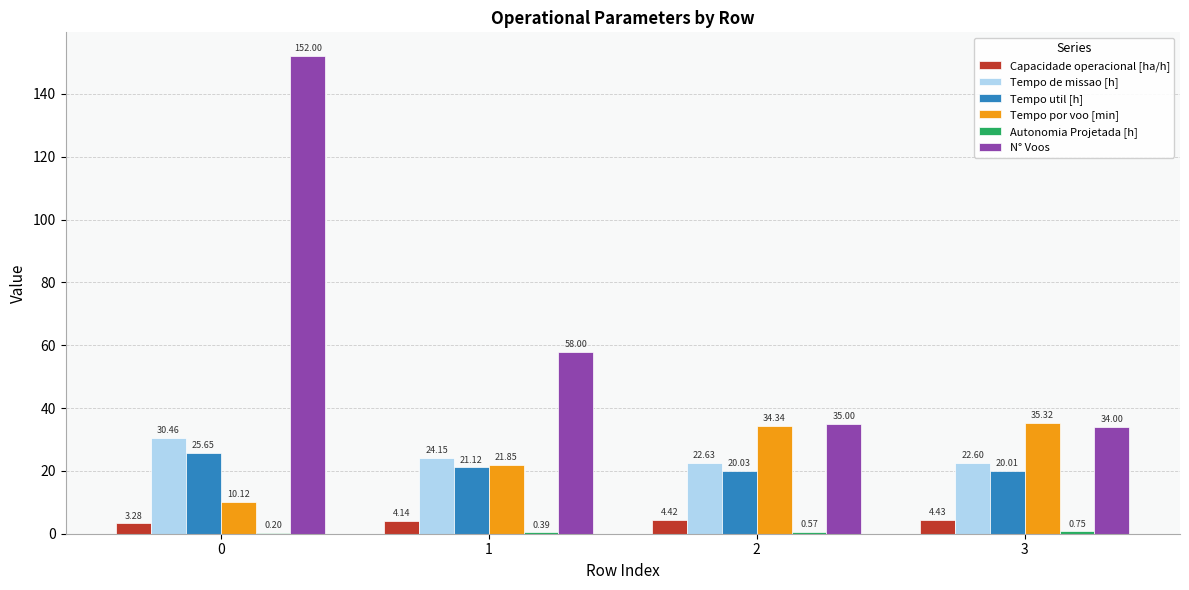

What is the sum of all Tempo por voo [min] values?

101.6